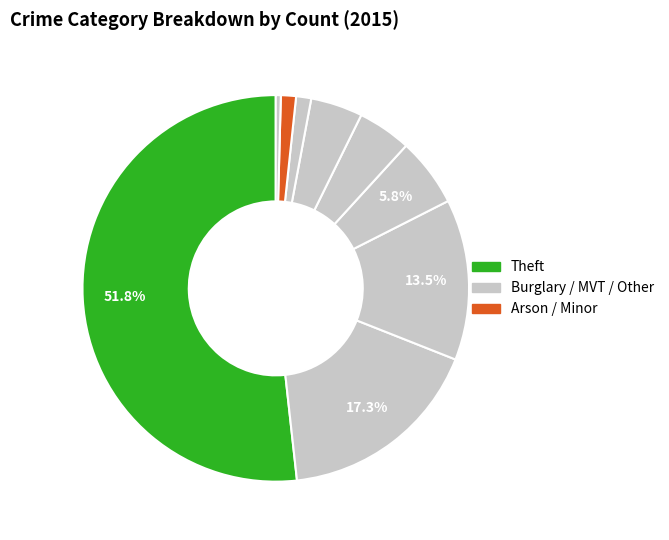

How many segments does this pie chart have?

9